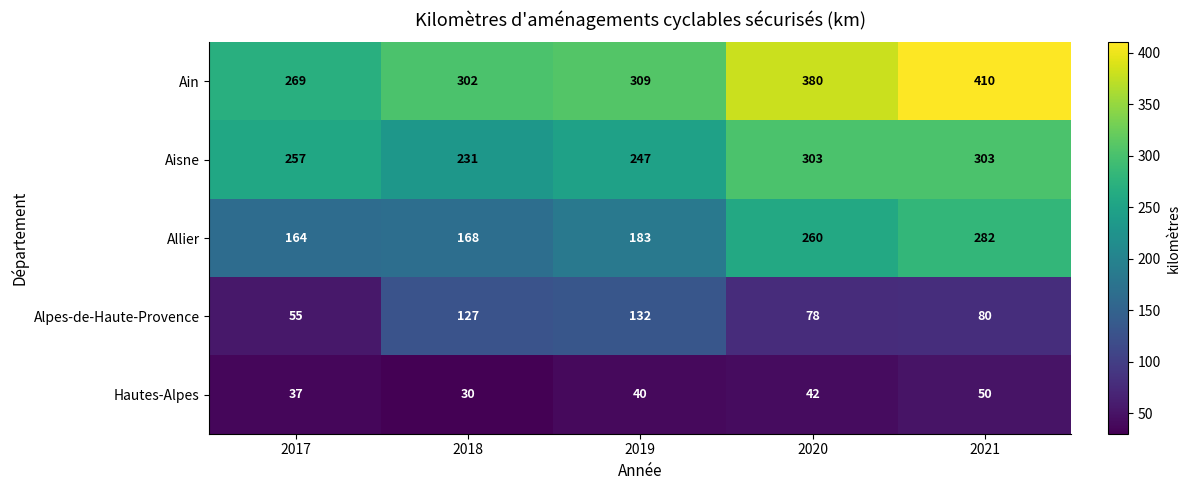

Count the number of data series in this chart.

5